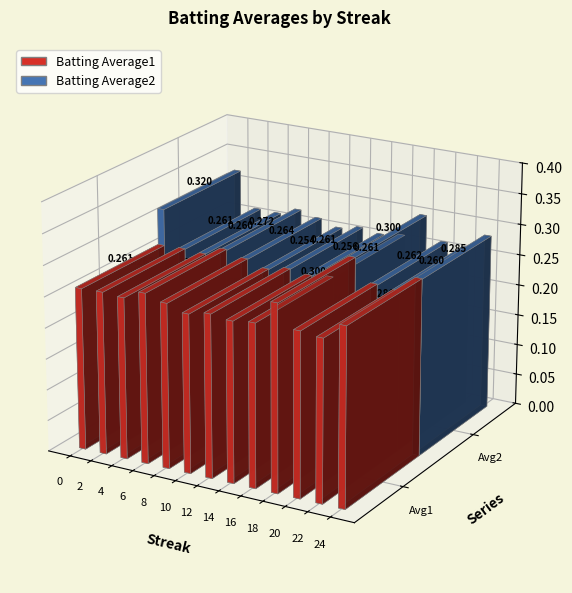

What is the average value of the Batting Average1 series?

0.3